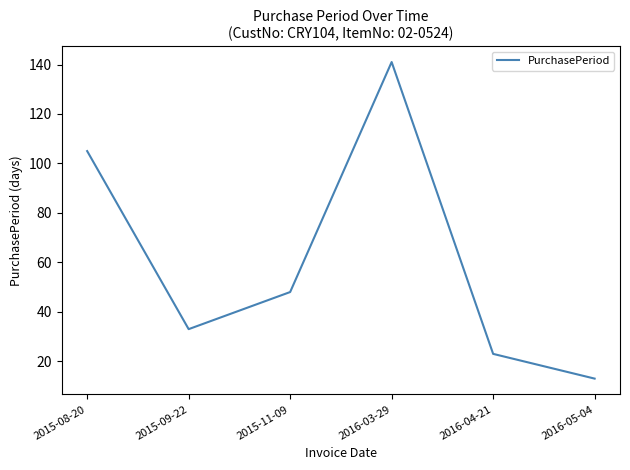

List the labels in order of value, smallest first.

2016-05-04, 2016-04-21, 2015-09-22, 2015-11-09, 2015-08-20, 2016-03-29